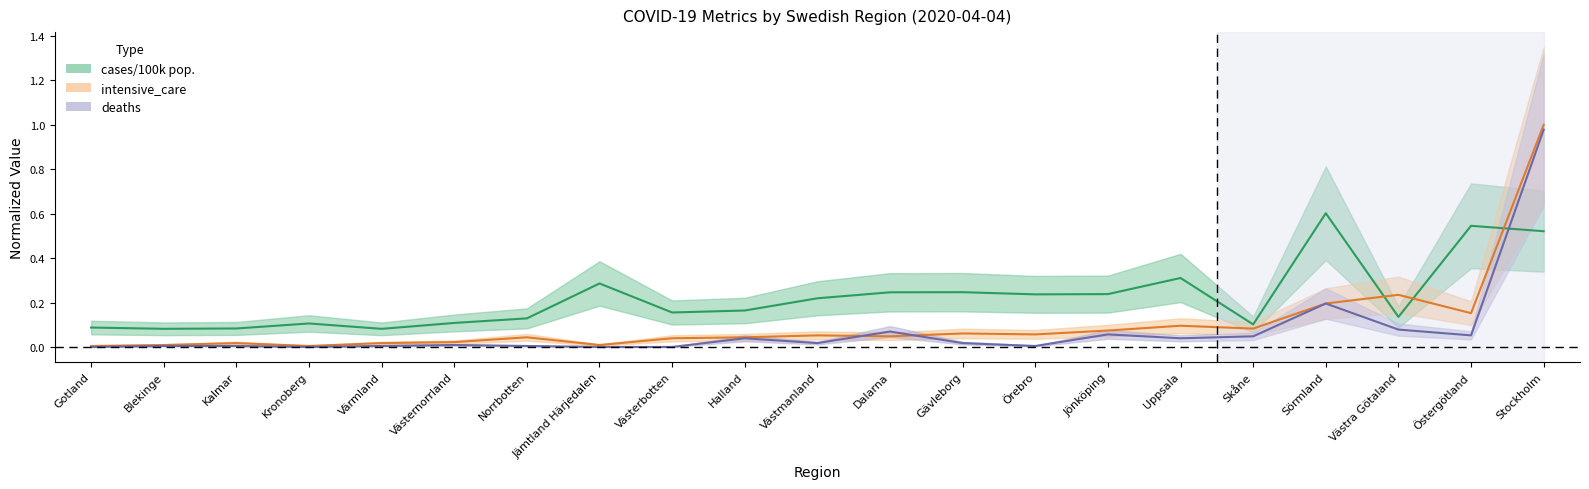

Does the chart display data point markers on the line(s)?

No